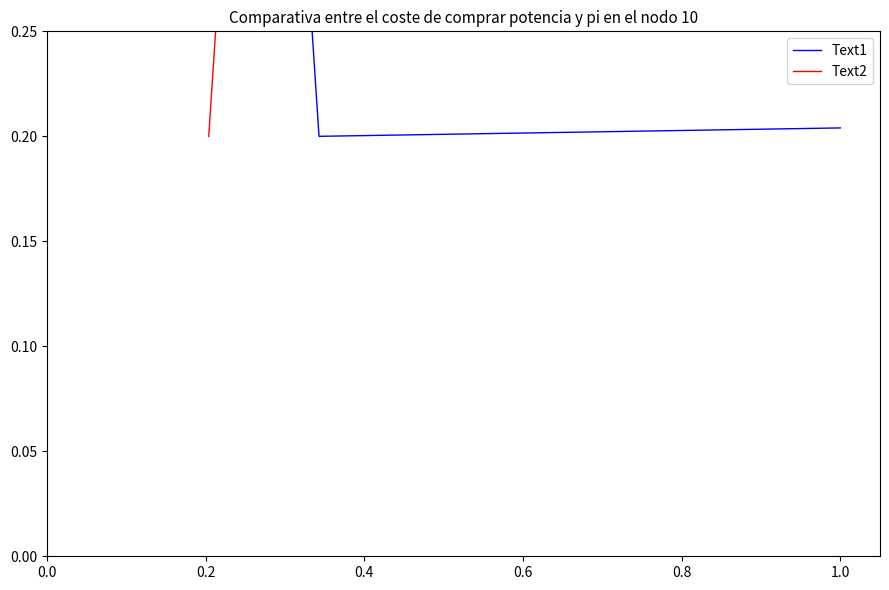

Which series changed the most between −0.2 and 0.2?

Text1